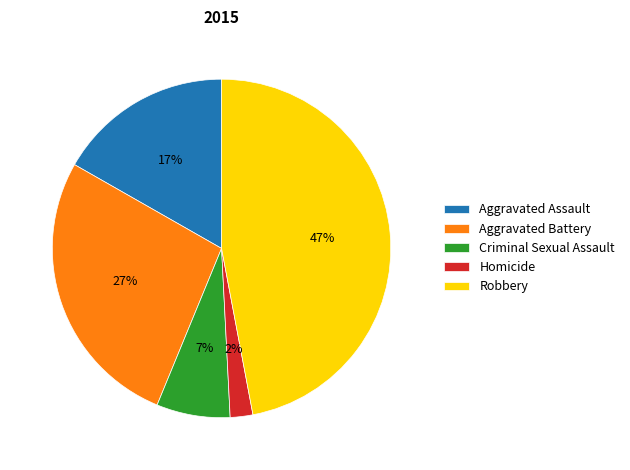

To the nearest percent, what percentage of the pie is Homicide?

2%